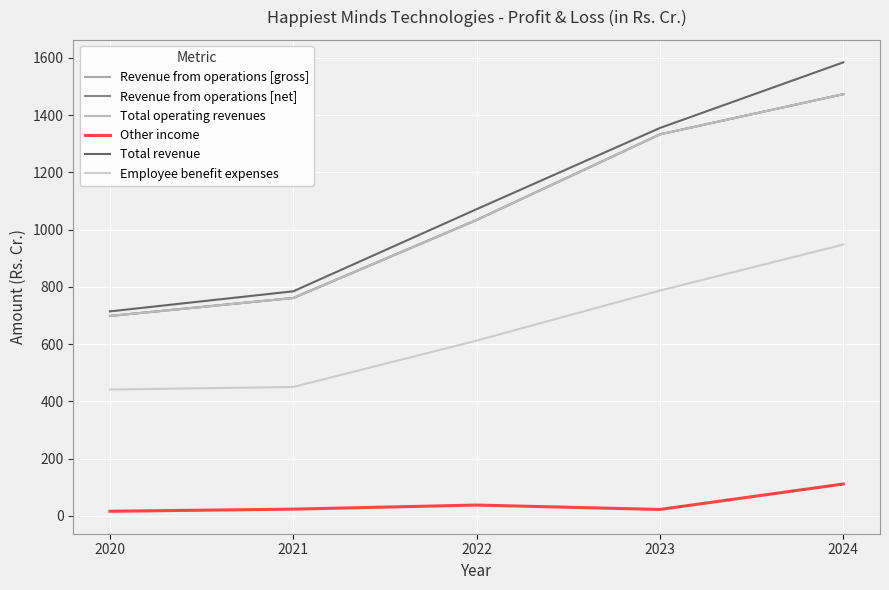

How many series are shown in this chart?

6